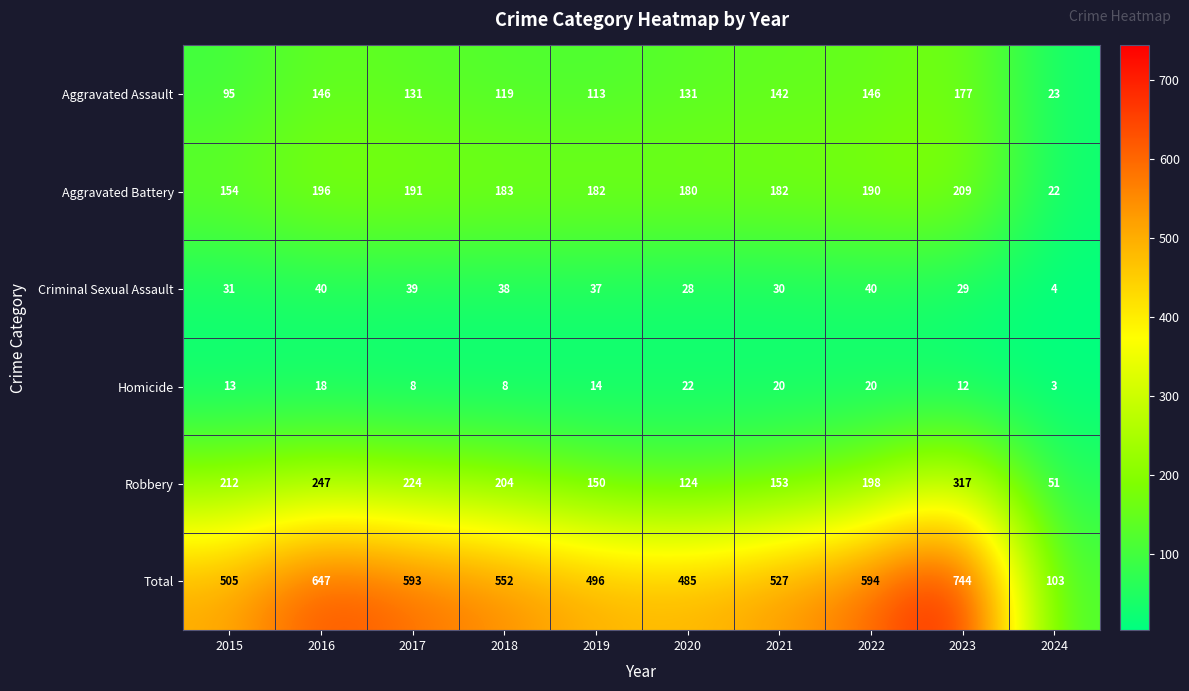

True or false: Criminal Sexual Assault has a value of 4 at 2024.

True